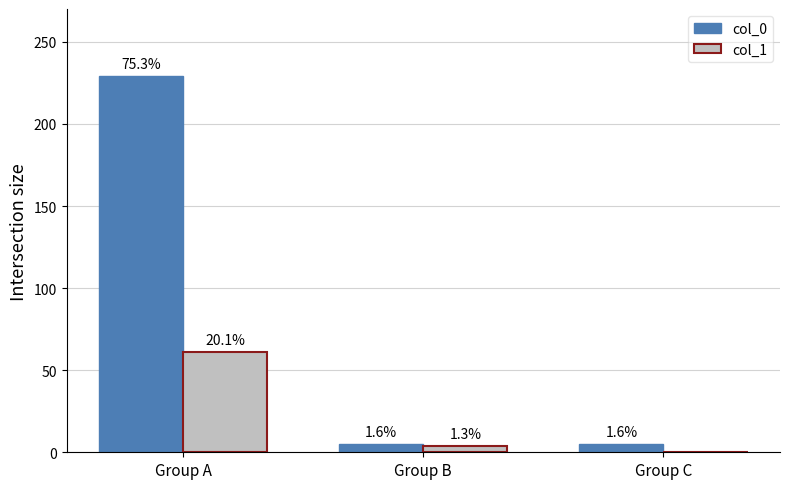

Does the chart contain stacked bars?

No